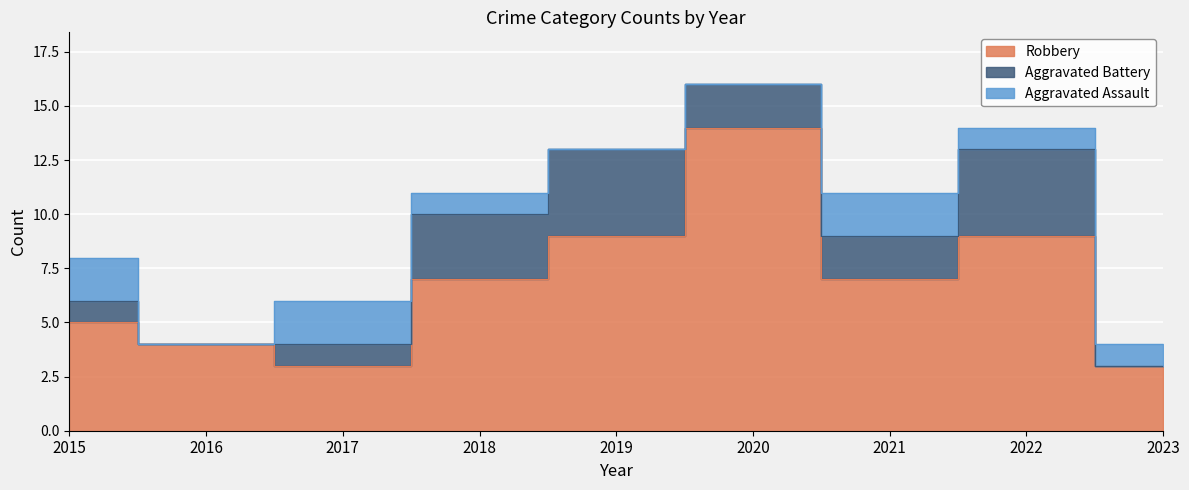

True or false: Robbery and Total cross at least once.

False